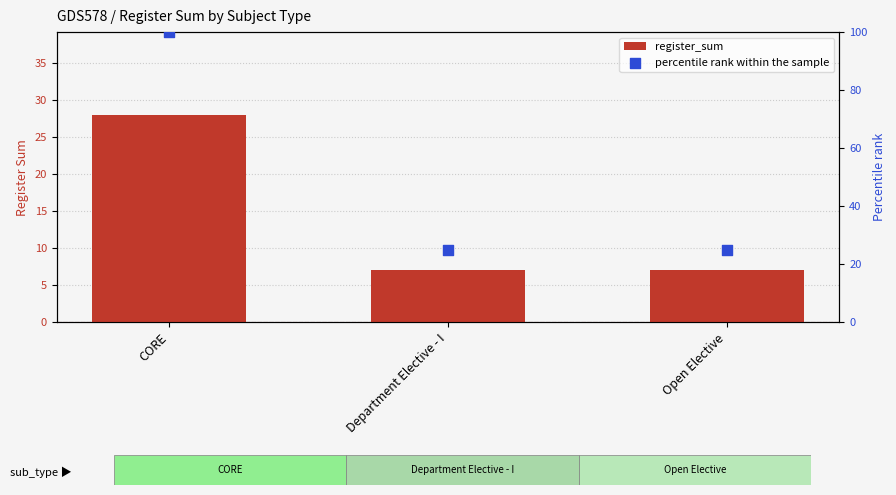

Is the value of percentile rank within the sample at Department Elective - I greater than the value of register_sum at CORE?

No